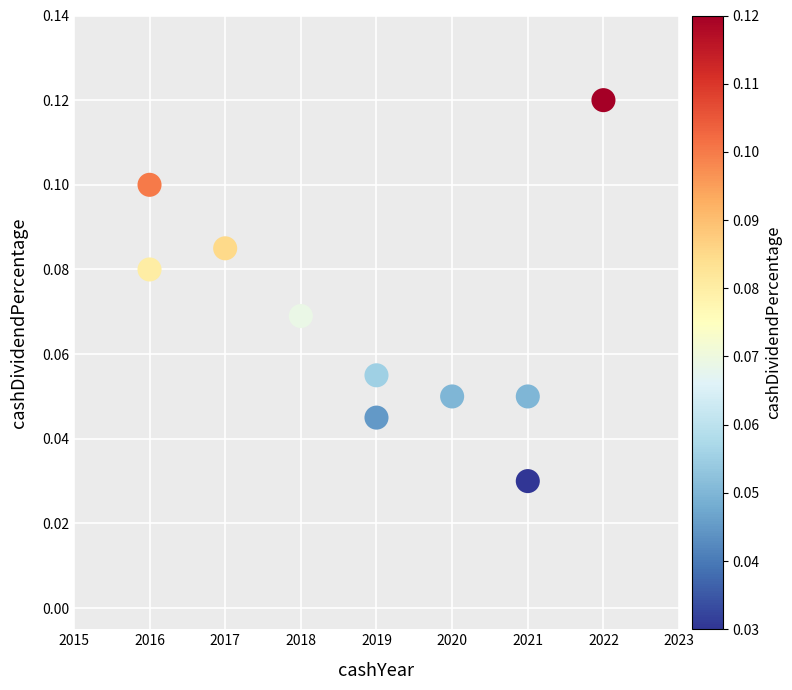

What is the range of X values (max minus min)?

6.0